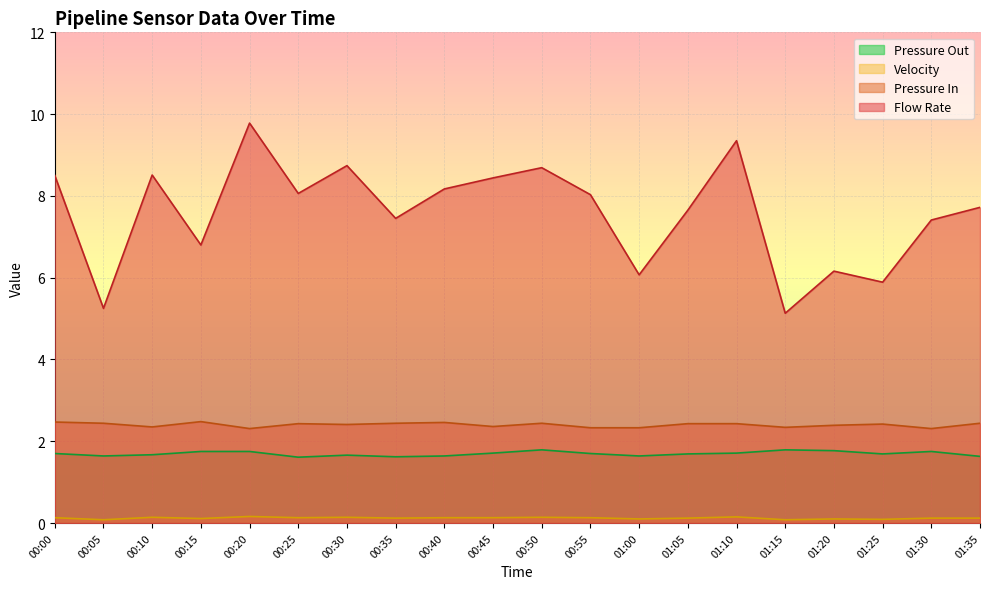

Which series has the largest range (max minus min)?

Flow Rate